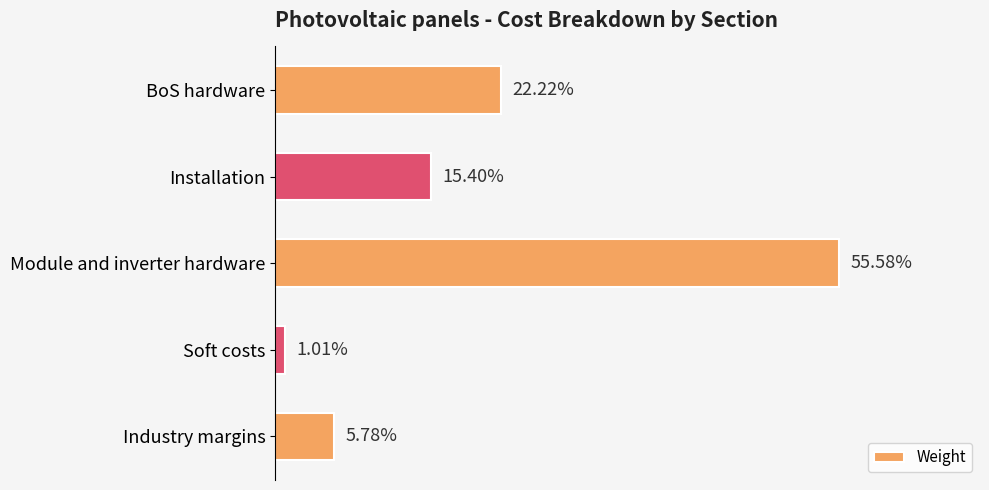

Does the chart contain stacked bars?

No